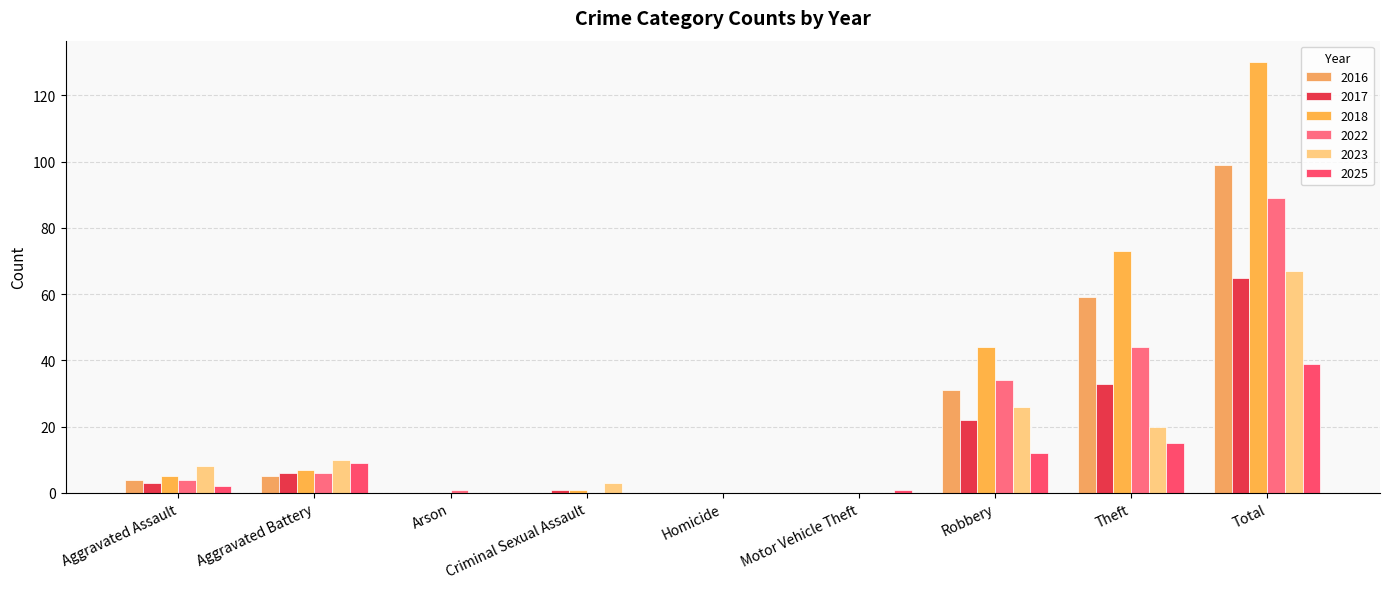

What is the label of the 3rd bar from the right?

Robbery